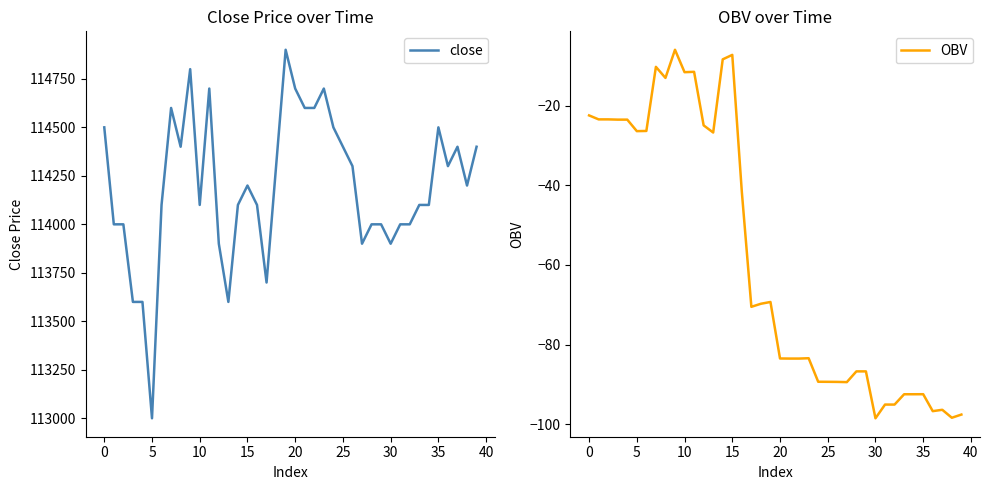

At which label does OBV first exceed -70?

0